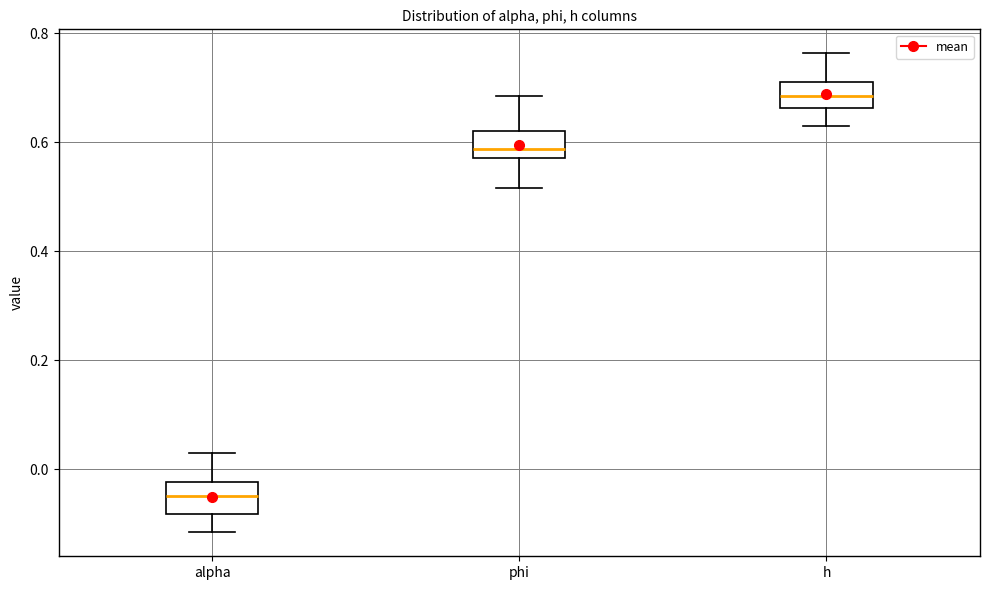

Where is the upper edge of the box for alpha on the y-axis? The values are not printed on the chart, so give them approximately, as read against the axis.

-0.02